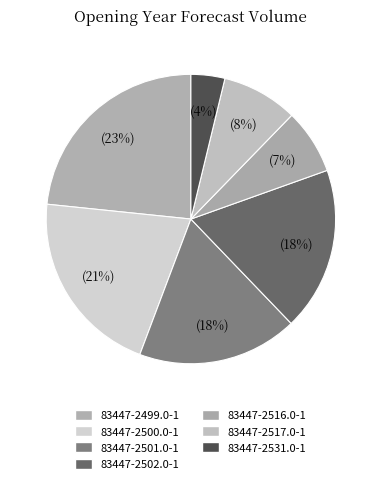

The 83447-2517.0-1 slice represents 8% of the pie. True or false?

True